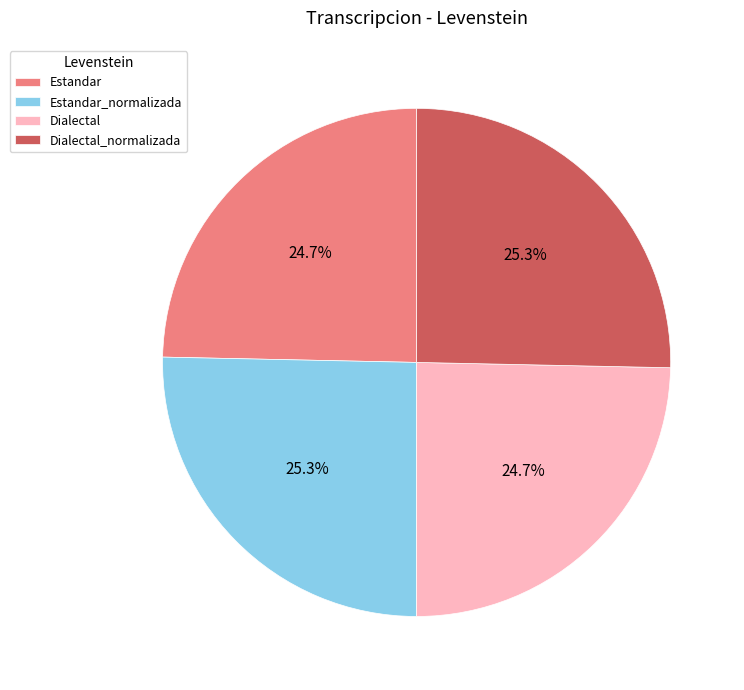

How many segments does this pie chart have?

4